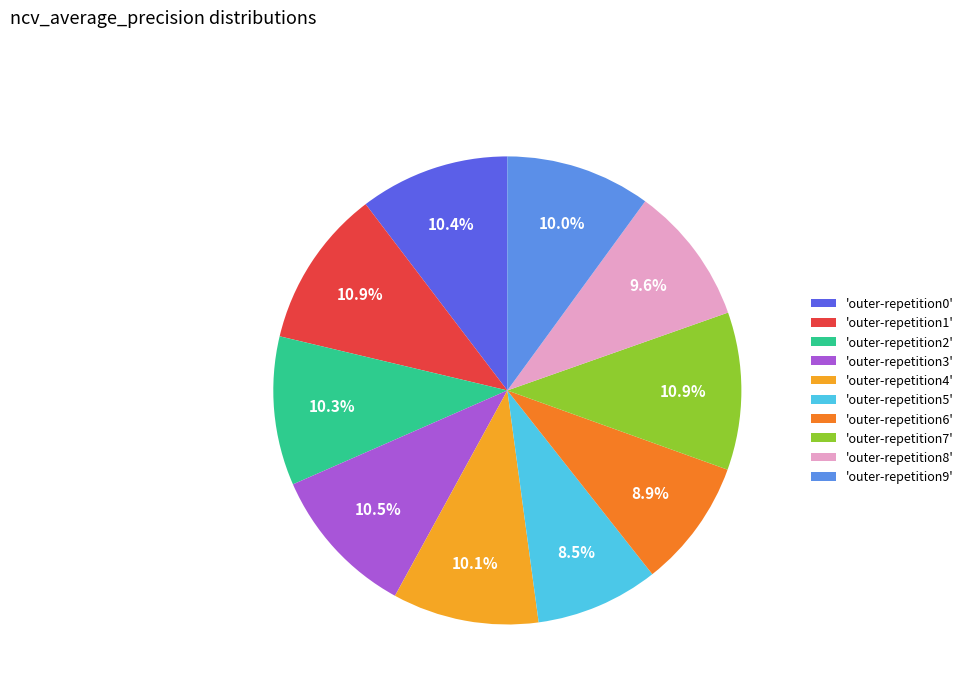

Does any single category account for the majority?

No